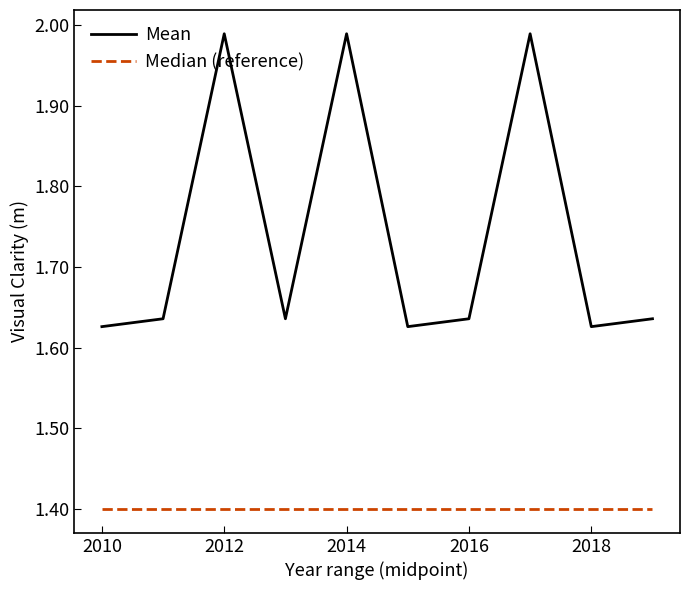

True or false: Mean has more than 1 interior local peaks.

True